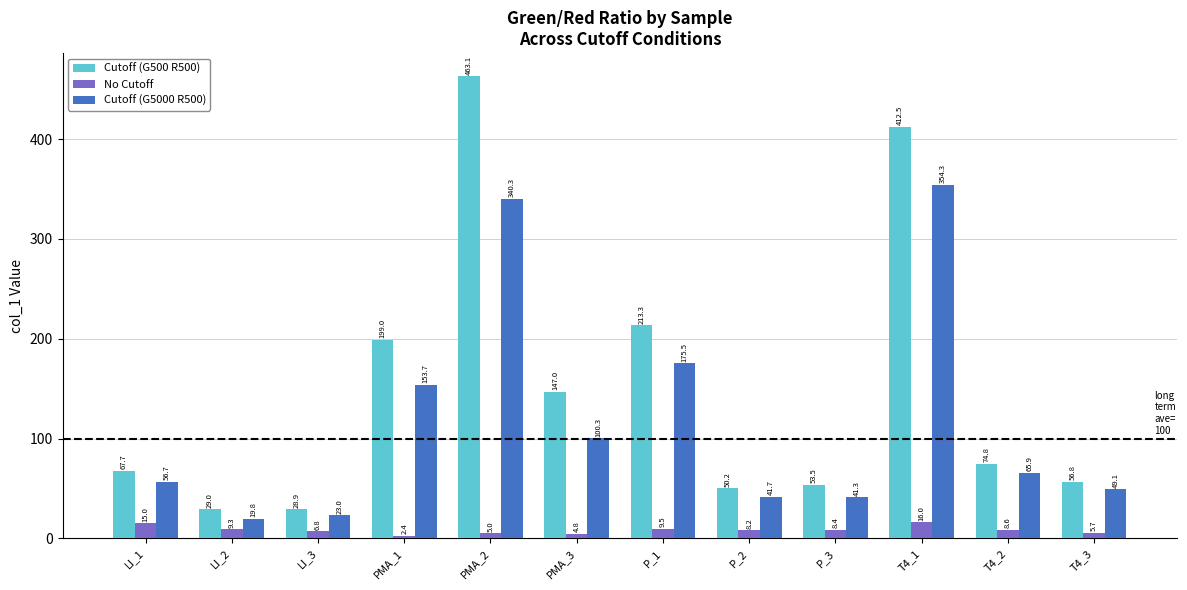

At how many categories does at least one series exceed 309?

2